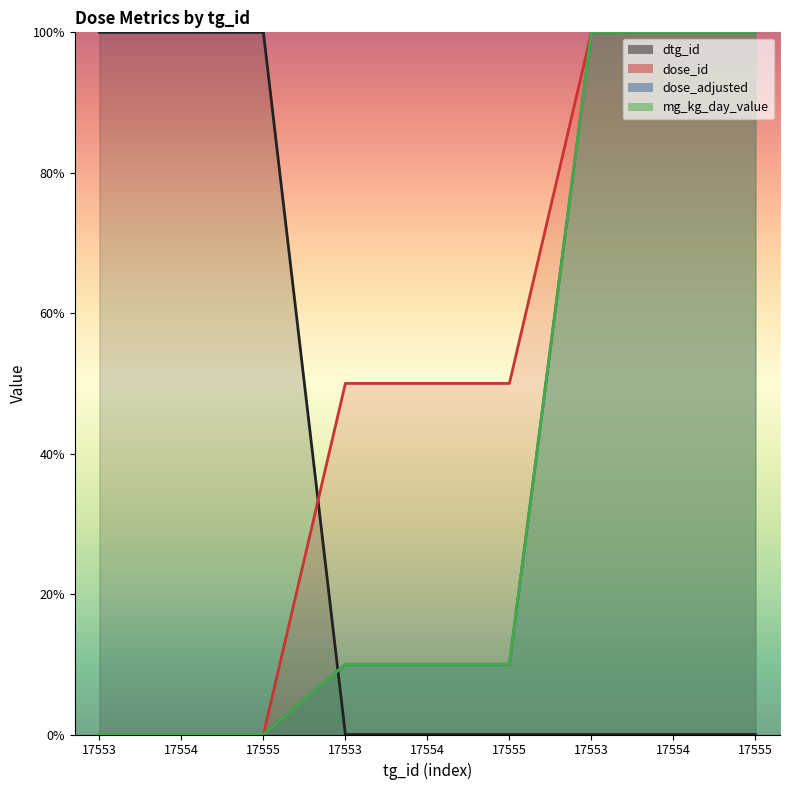

What is the sum of the dose_adjusted_line values at 17555 and 17555?

10.0